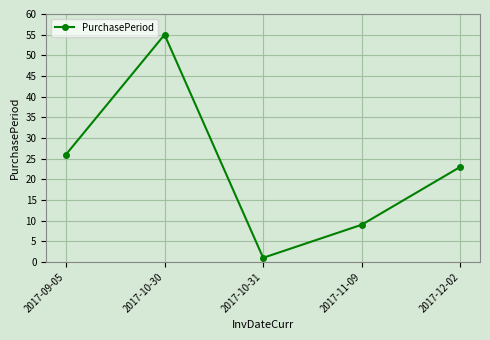

Reading left to right, transcribe all the data shown in this chart.

26	55	1	9	23